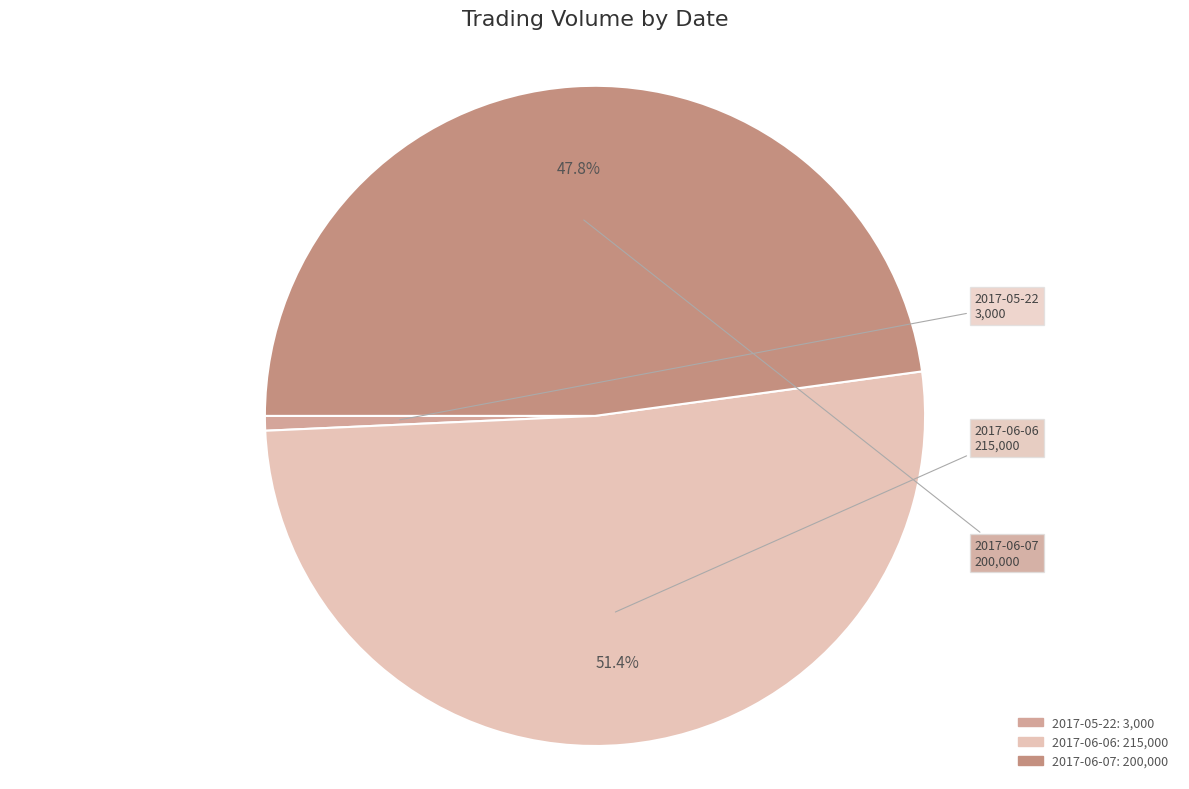

How many segments does this pie chart have?

3